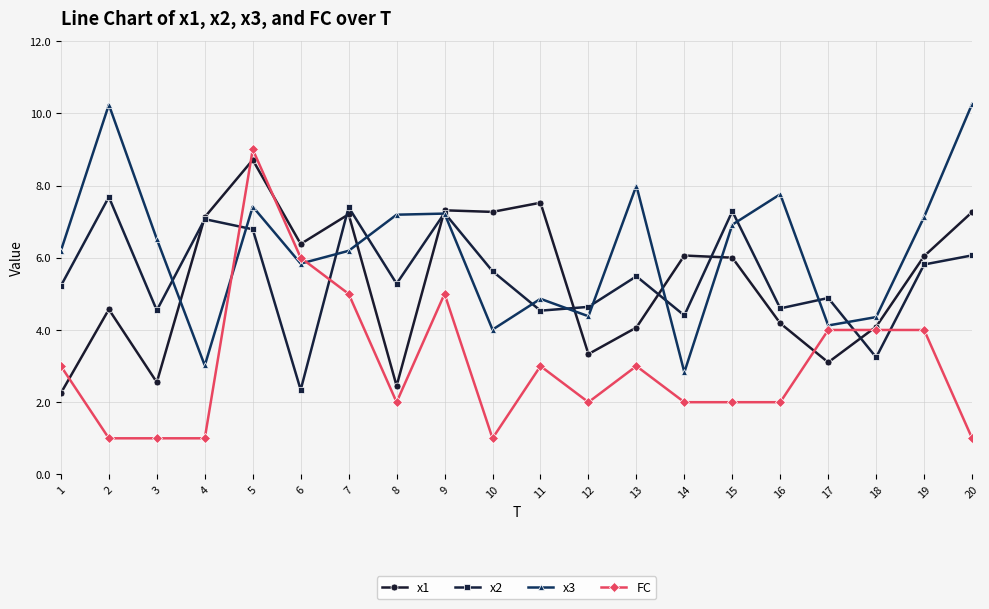

True or false: x3 and FC cross at least once.

True